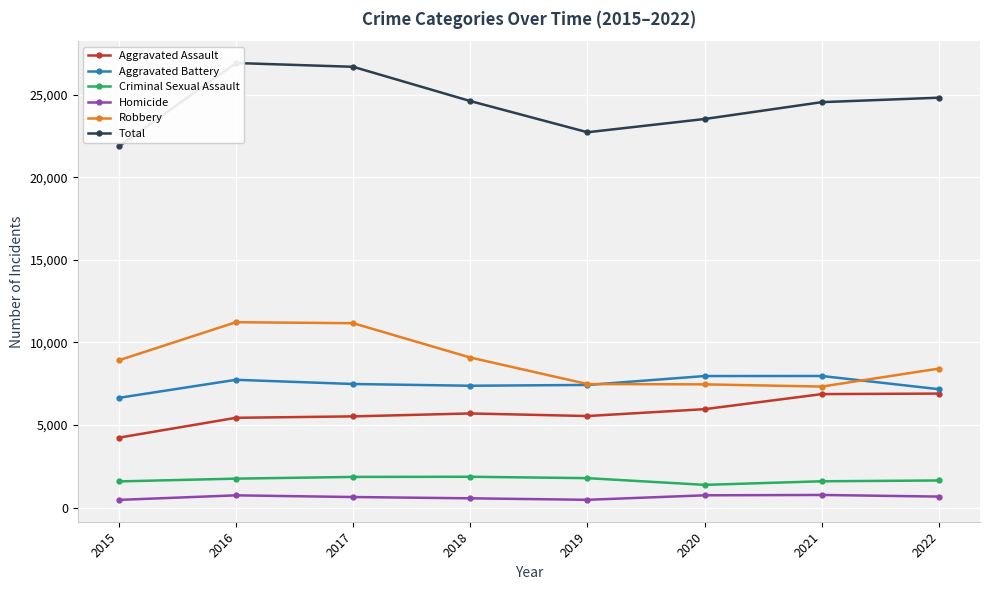

What is the approximate value of Aggravated Battery at 2021, to the nearest 100?

8000